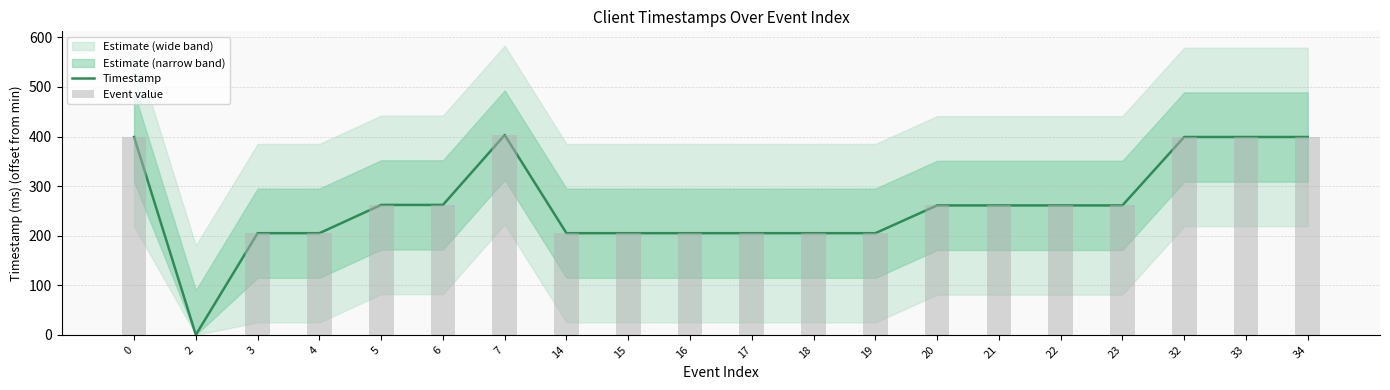

Is it true that Event value equals 261 at 22?

True